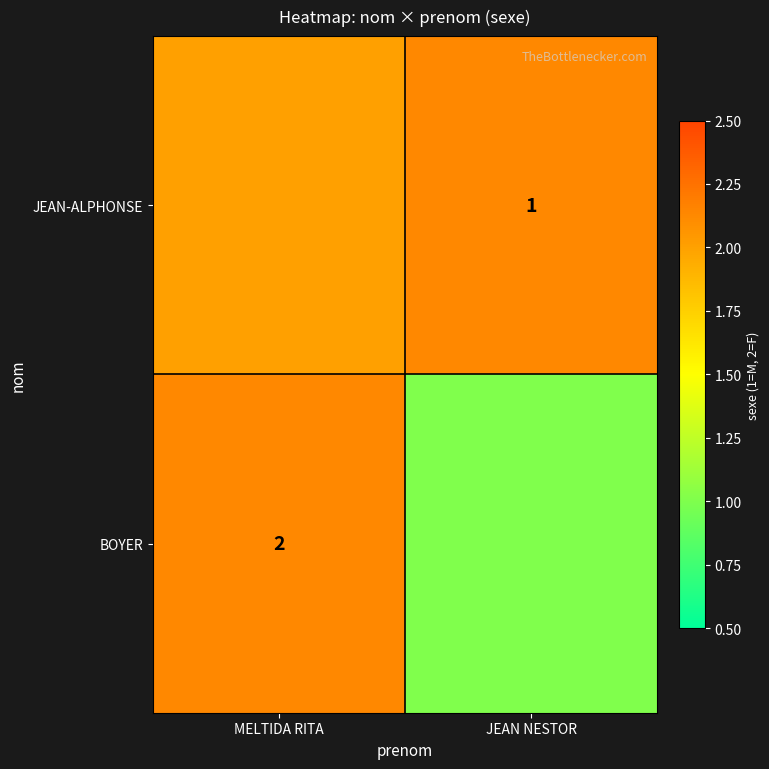

At which label is JEAN-ALPHONSE closest to 2?

MELTIDA RITA